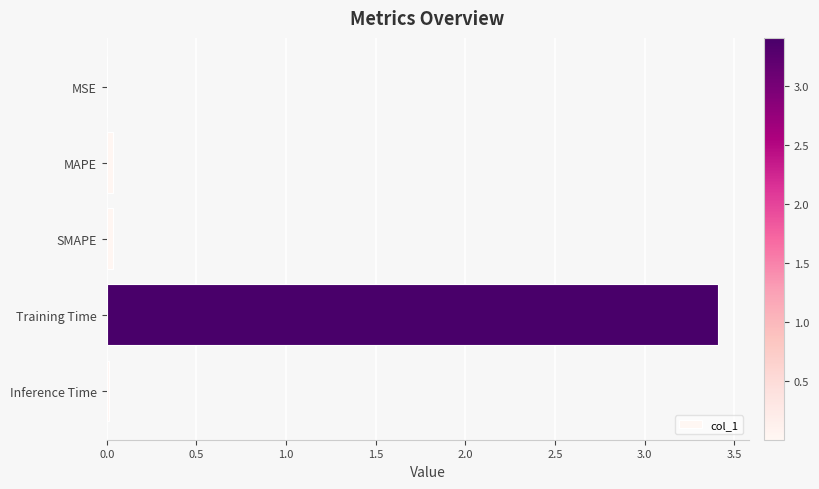

What is the approximate value at Training Time?

3.4